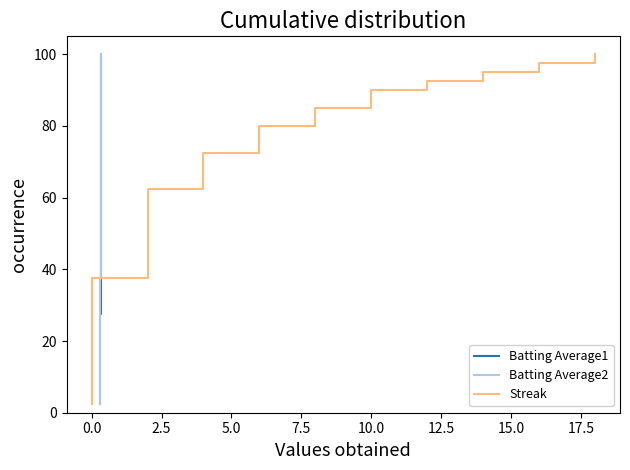

What is the maximum value for Streak?

100.0